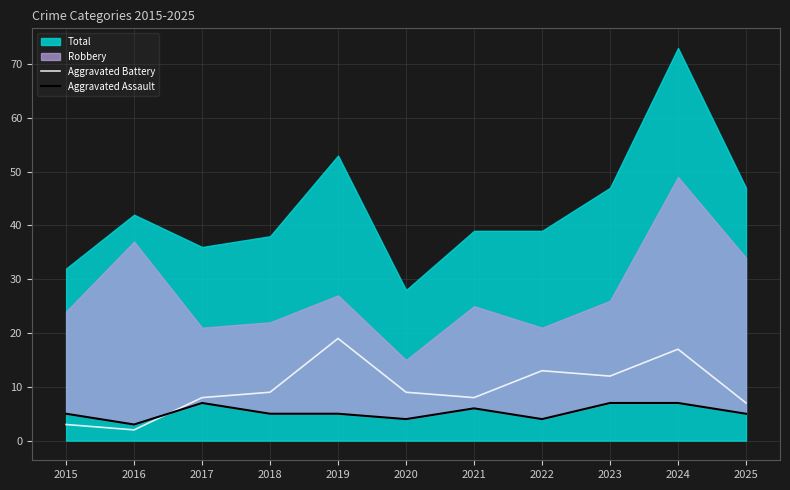

True or false: Aggravated Battery has a value of 2 at 2016.

True